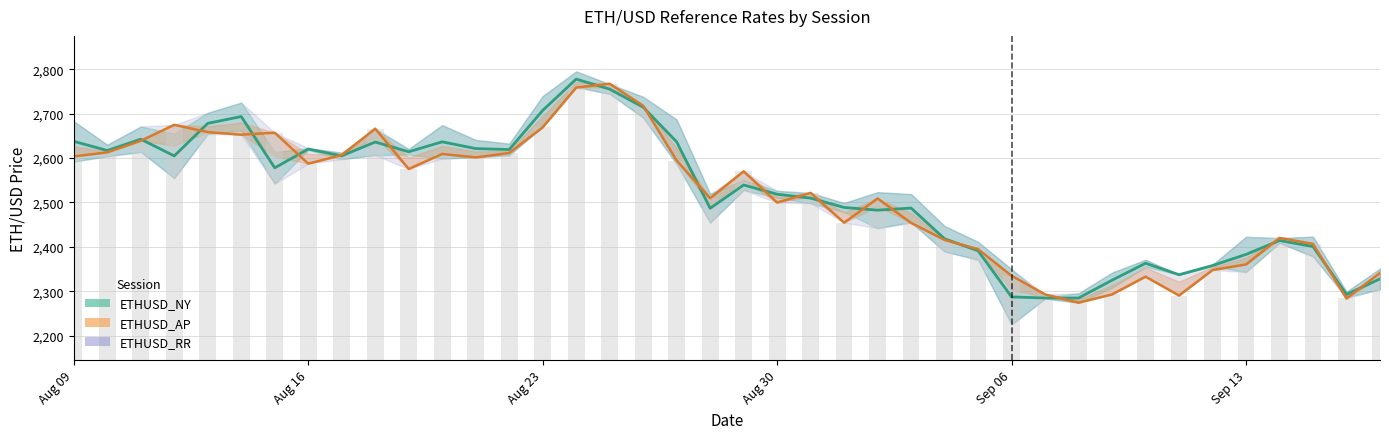

The value of ETHUSD_NY at 2024-09-03 is 4067.7. True or false?

False